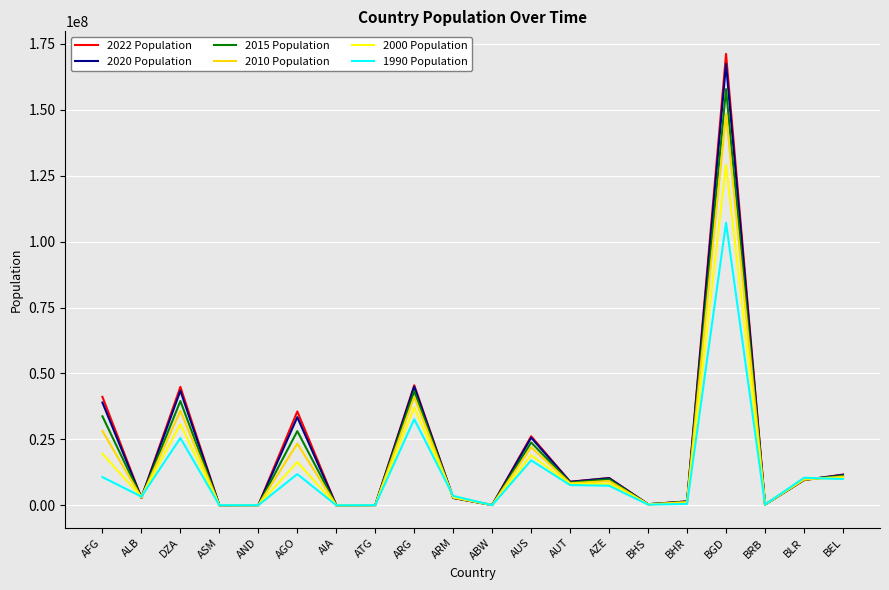

What is the total value across all series at AZE?

55361880